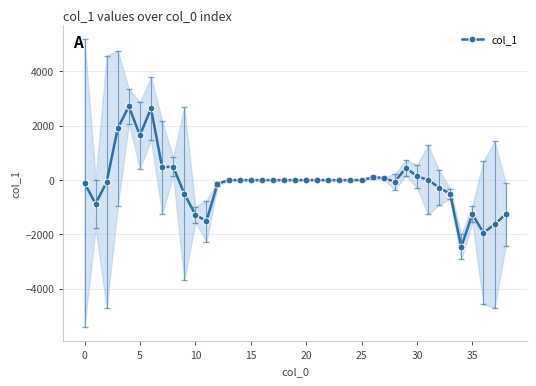

At which label is the value closest to 128?

30